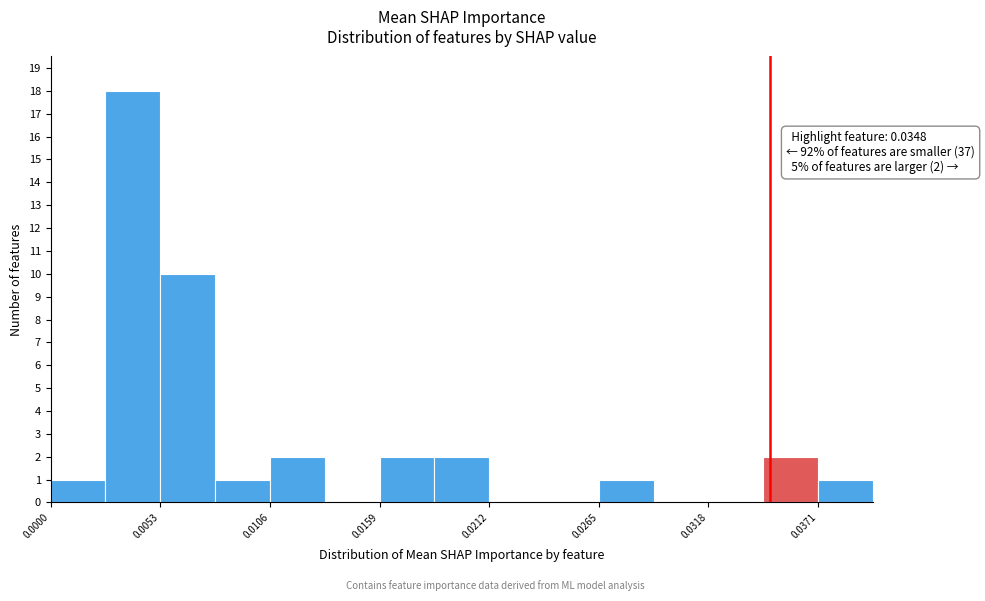

Around what value on the x-axis is the tallest bar? Give the approximate position of its centre, as read against the axis.

0.004